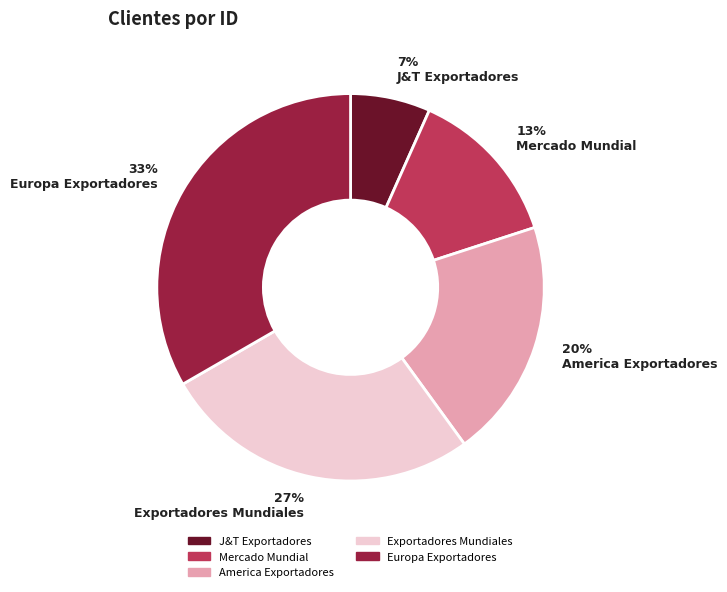

Does Europa Exportadores represent more than half of the total?

No